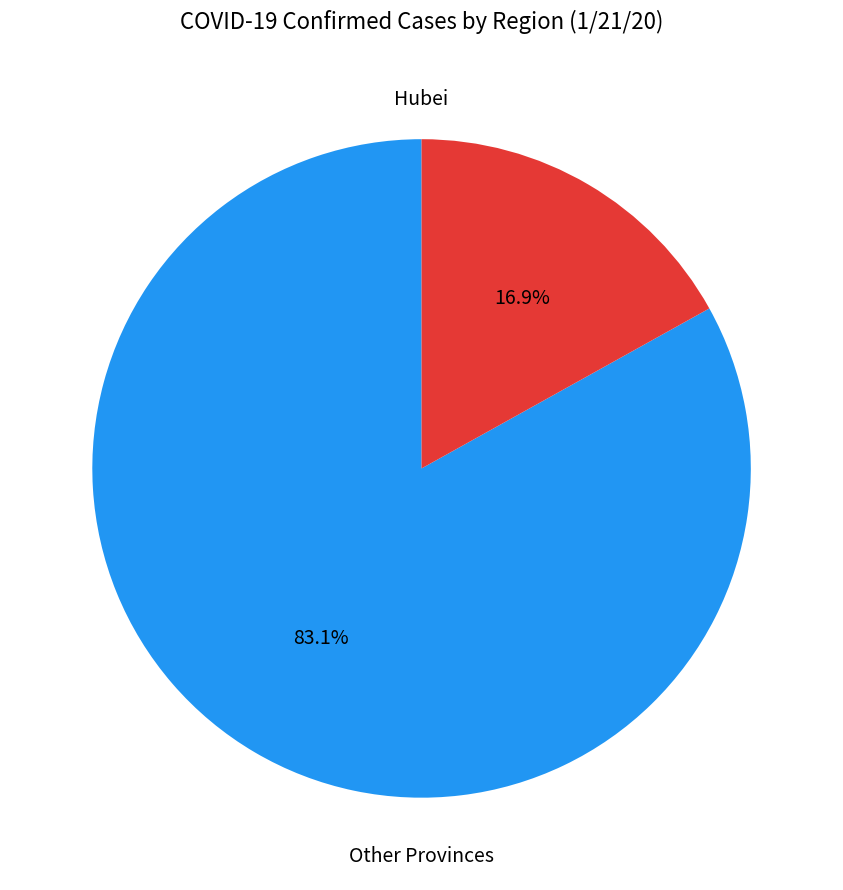

How many segments does this pie chart have?

2